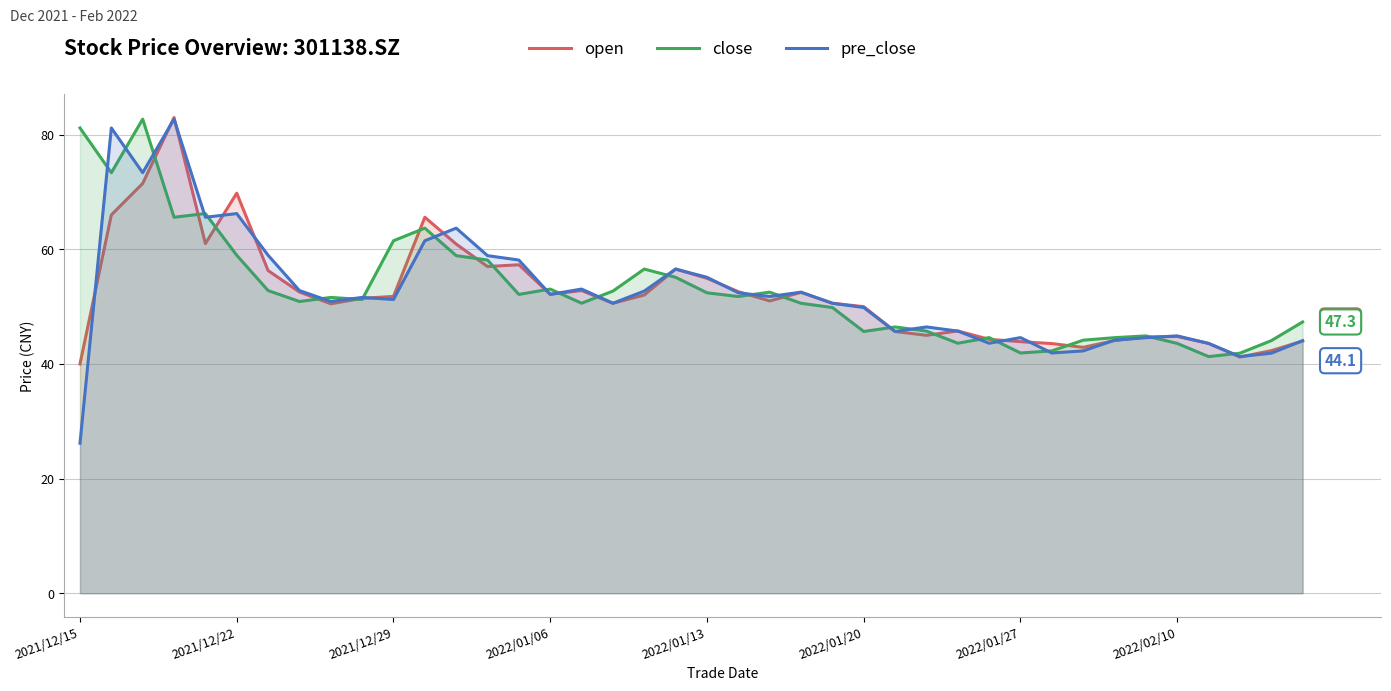

Which series has the largest range (max minus min)?

pre_close